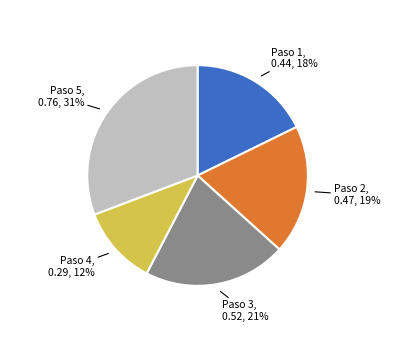

Do Paso 3 and Paso 5 together represent more than half of the pie?

Yes